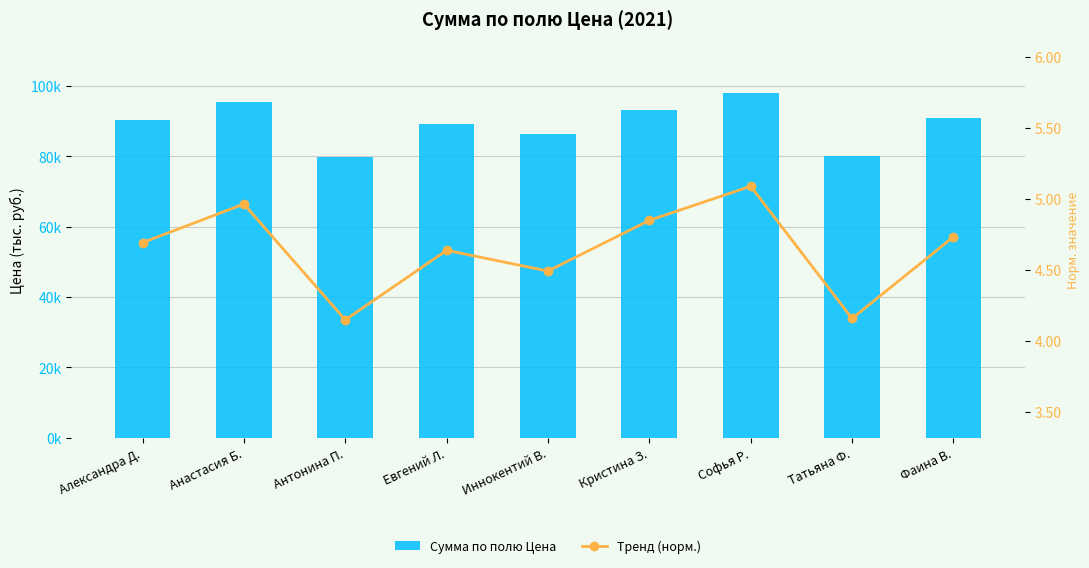

Which category has the lowest value across all series?

Антонина П.